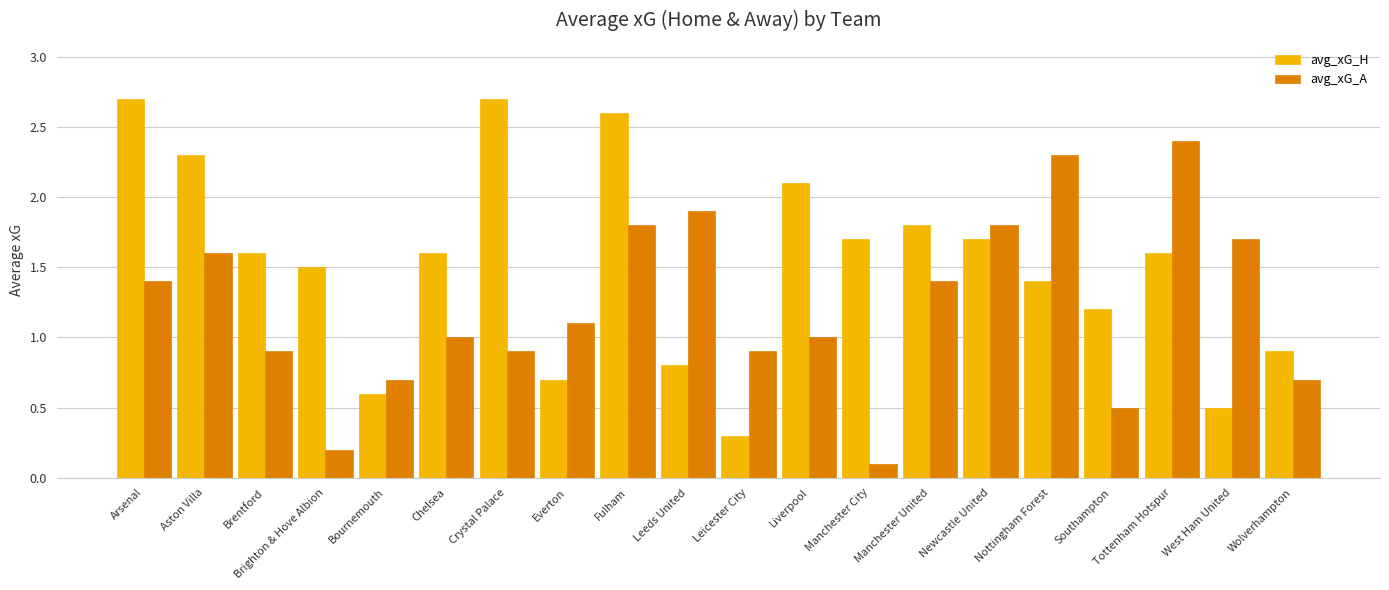

What is the sum of the avg_xG_A values at Everton and Southampton?

1.6